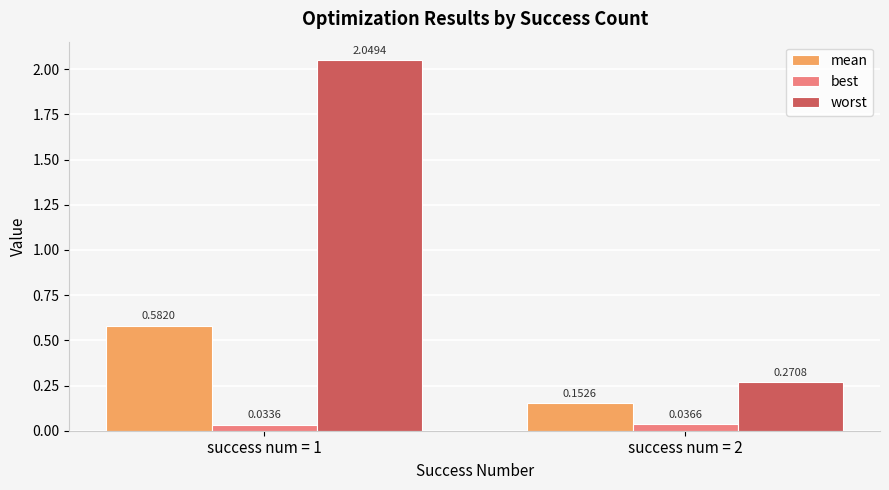

List the labels in order of worst value, largest first.

success num = 1, success num = 2